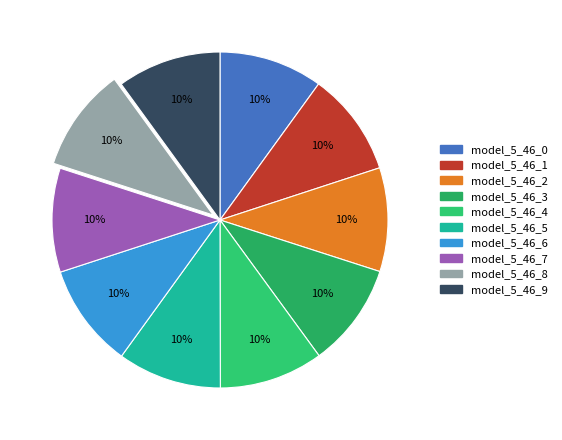

Does model_5_46_9 represent more than half of the total?

No